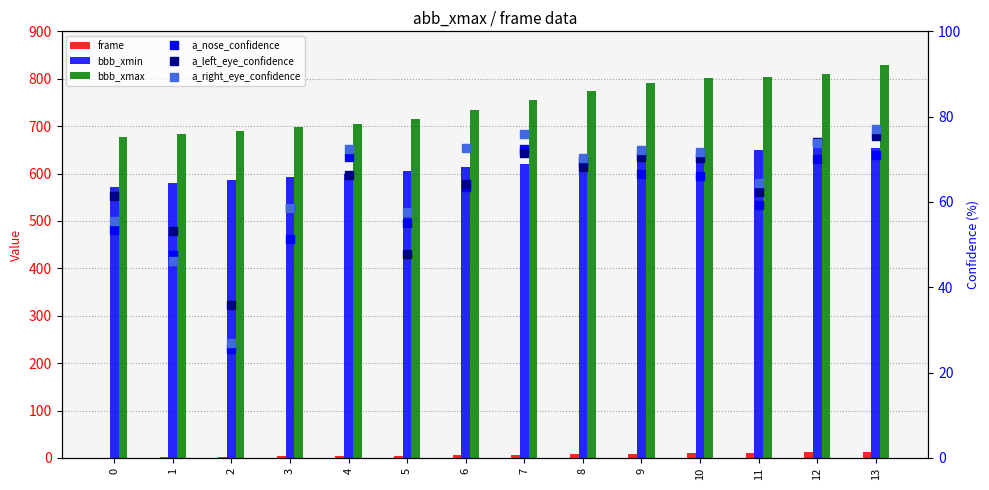

How many groups of bars are there?

14